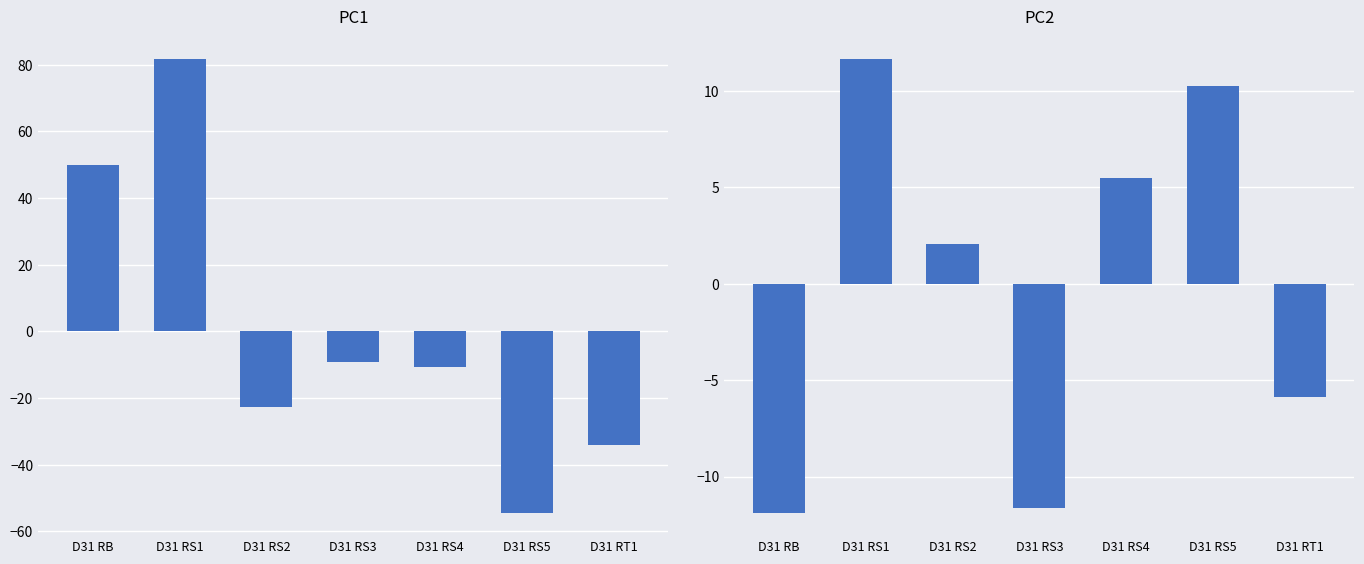

Reading right to left, list all the values displayed in this chart.

PC1: D31 RT1=-34.1	D31 RS5=-54.6	D31 RS4=-10.7	D31 RS3=-9.3	D31 RS2=-22.7	D31 RS1=81.6	D31 RB=49.8
PC2: D31 RT1=-5.9	D31 RS5=10.2	D31 RS4=5.5	D31 RS3=-11.6	D31 RS2=2.1	D31 RS1=11.6	D31 RB=-11.9